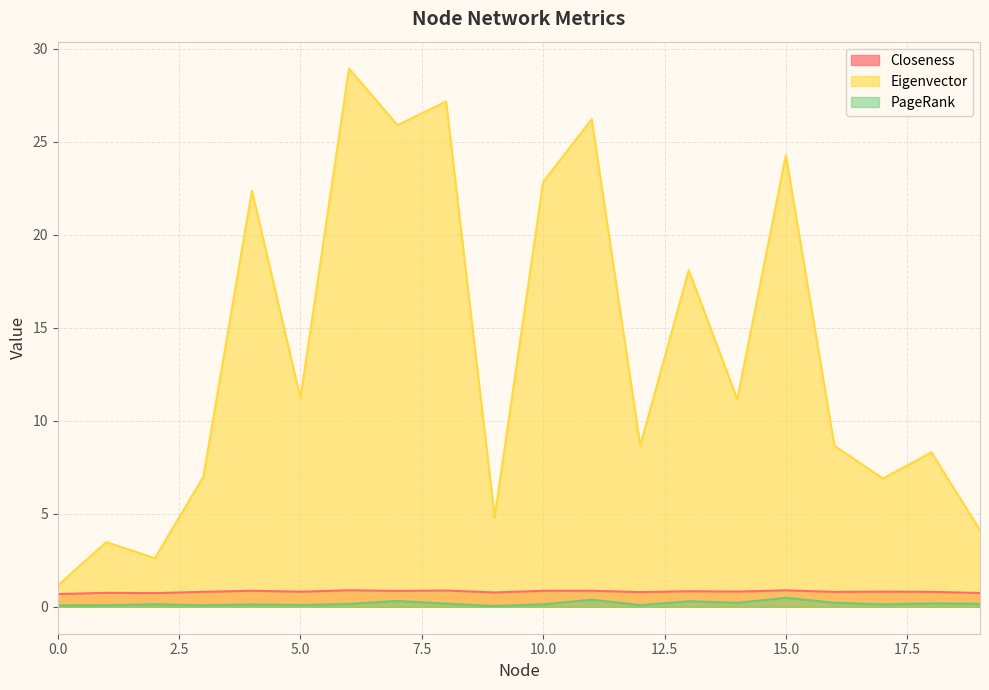

Reading right to left, extract all data points from this chart.

Closeness: 0.7	0.8	0.8	0.8	0.9	0.8	0.8	0.8	0.9	0.9	0.8	0.9	0.9	0.9	0.8	0.9	0.8	0.7	0.7	0.7
Eigenvector: 4.1	8.3	6.9	8.7	24.3	11.2	18.1	8.7	26.2	22.8	4.8	27.2	25.9	28.9	11.2	22.4	7.0	2.6	3.5	1.1
PageRank: 0.2	0.2	0.1	0.2	0.5	0.2	0.3	0.1	0.4	0.1	0.0	0.2	0.3	0.2	0.1	0.1	0.1	0.1	0.1	0.1